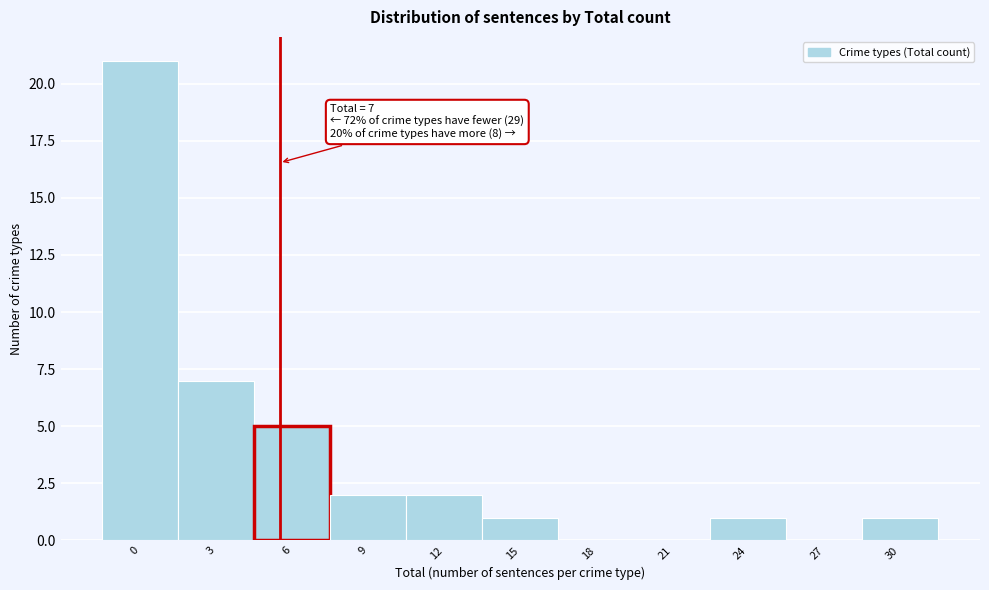

Reading left to right, what are all the values shown in this chart?

0=21	3=7	6=5	9=2	12=2	15=1	18=0	21=0	24=1	27=0	30=1